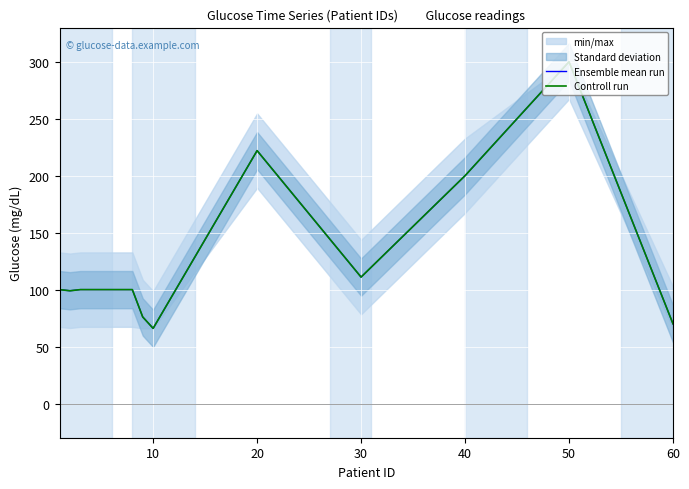

Which series has the largest total across all categories?

Ensemble mean run